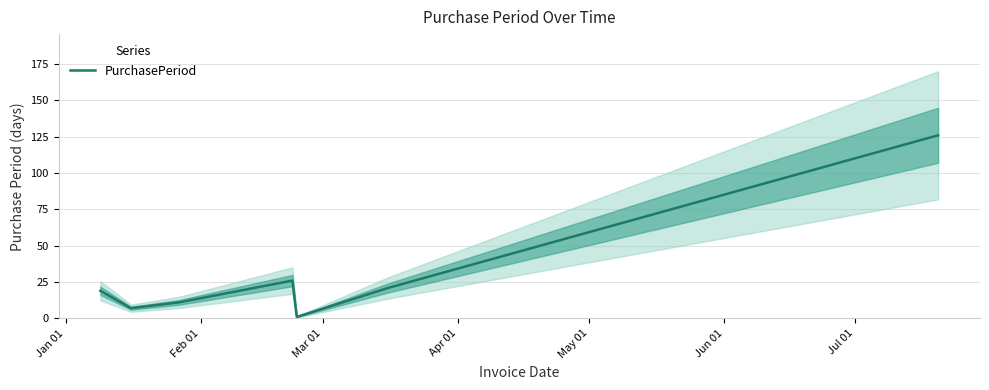

Count the number of values greater than 19.

3